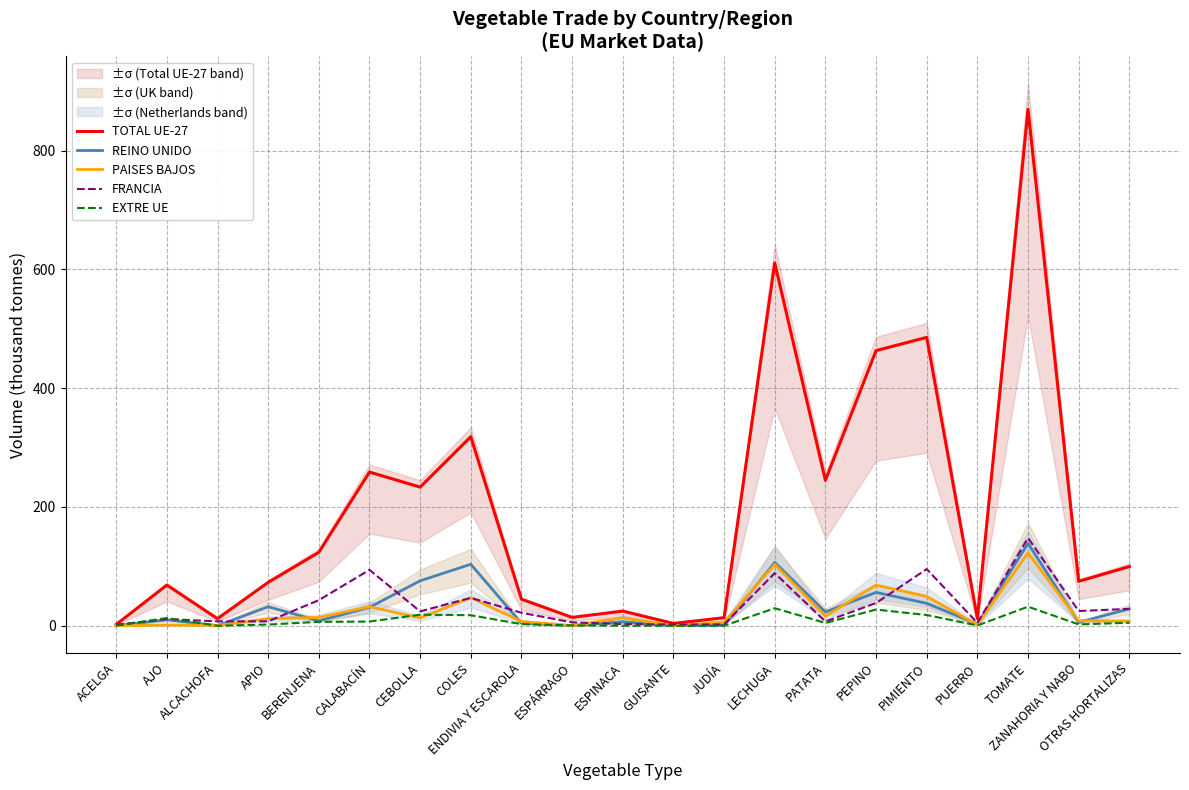

True or false: EXTRE UE and TOTAL UE-27 cross at least once.

False